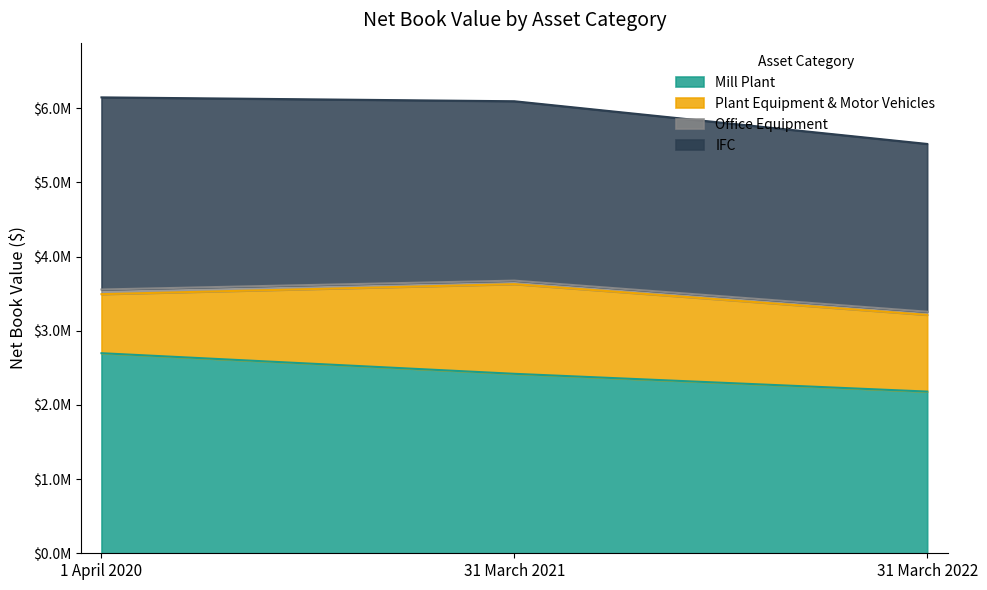

Reading left to right, transcribe all the data shown in this chart.

Mill Plant: 1 April 2020=2697053	31 March 2021=2419262	31 March 2022=2179646
Plant Equipment & Motor Vehicles: 1 April 2020=795873	31 March 2021=1208687	31 March 2022=1034124
Office Equipment: 1 April 2020=62840	31 March 2021=47585	31 March 2022=42462
IFC: 1 April 2020=2589910	31 March 2021=2417828	31 March 2022=2261612